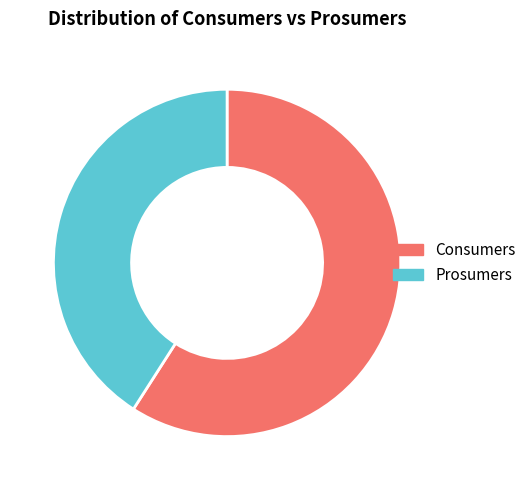

How many segments does this pie chart have?

2